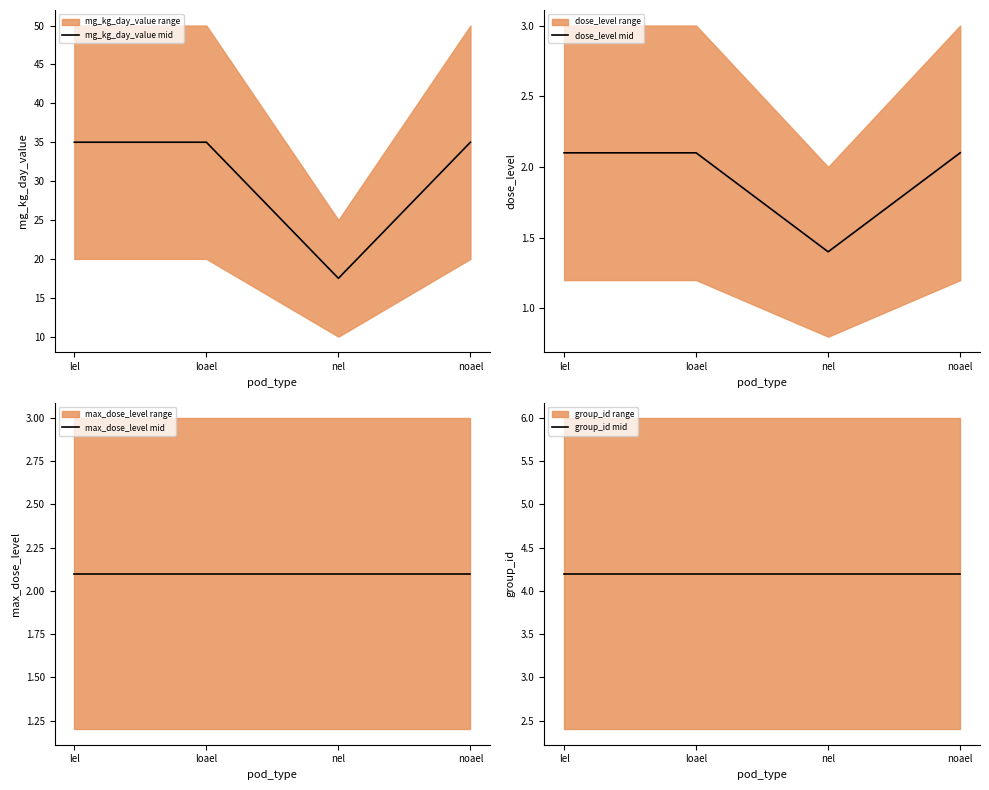

True or false: max_dose_level mid and dose_level mid intersect in this chart.

False